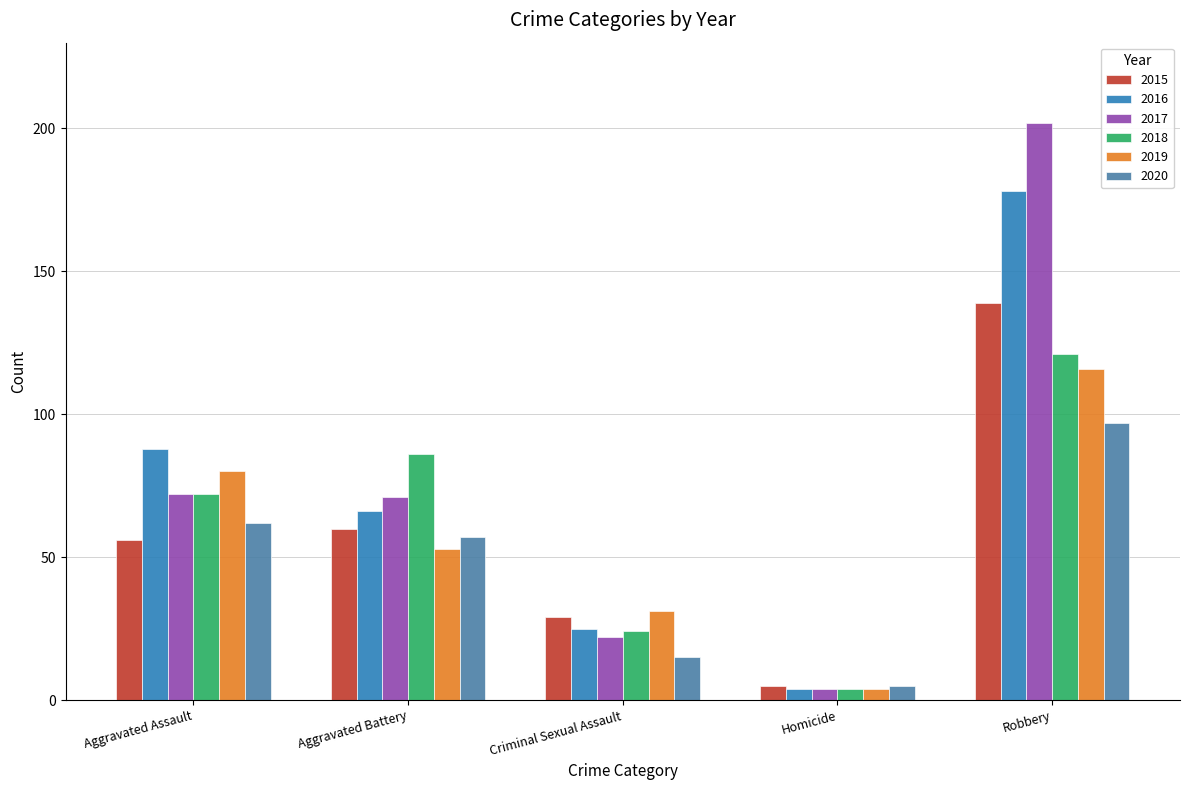

Which label corresponds to the largest value in the chart?

Robbery